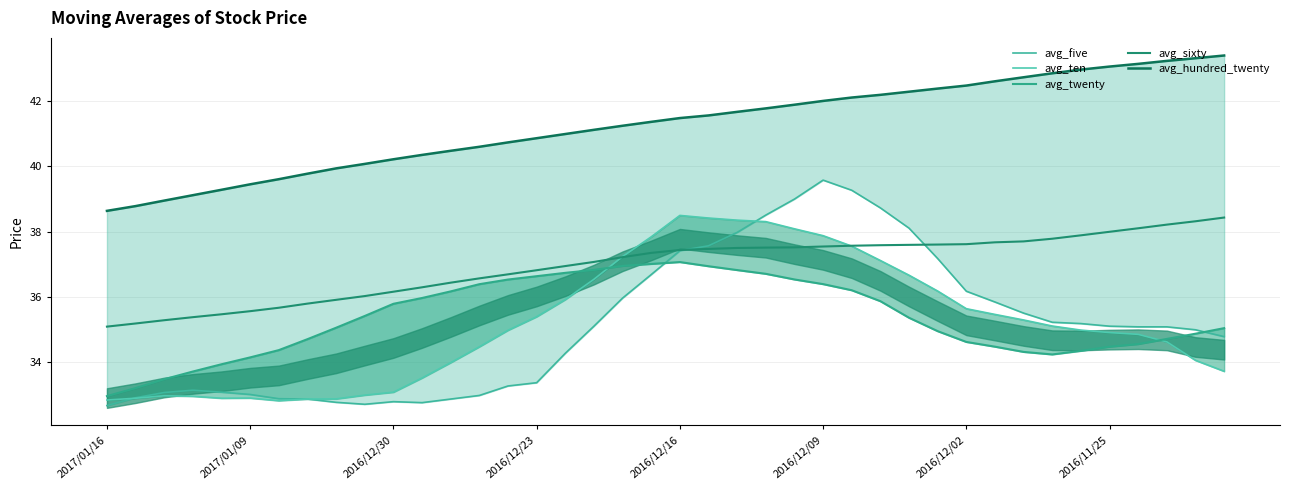

After their last crossing, which series has the higher values: avg_five or avg_ten?

avg_five